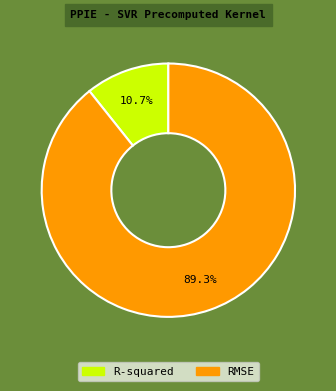

Rank the categories by value from lowest to highest.

R-squared, RMSE